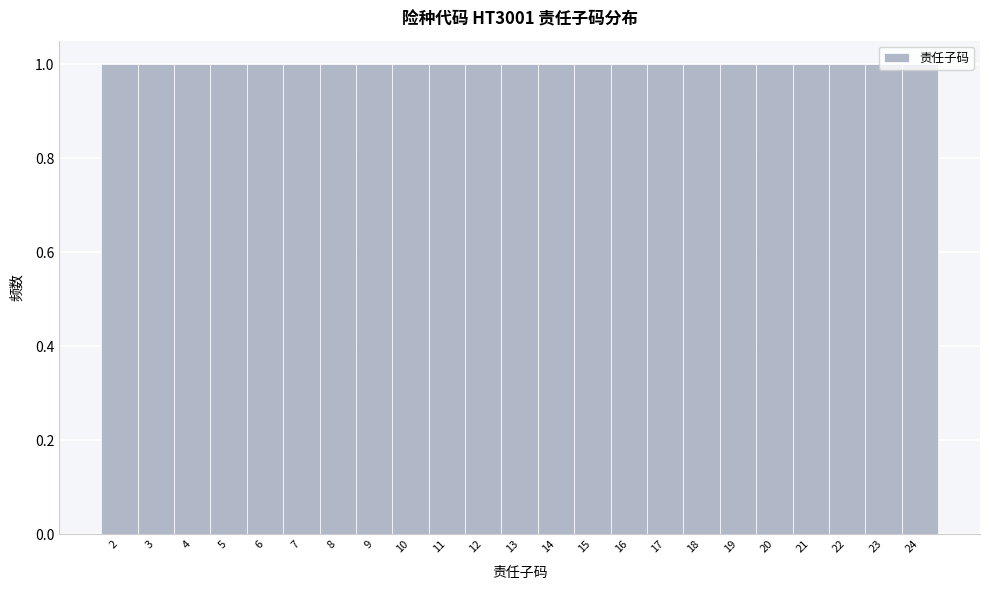

What is the height of the bar covering 11.5 to 12.5 on the x-axis? The values are not printed on the chart, so give them approximately, as read against the axis.

1